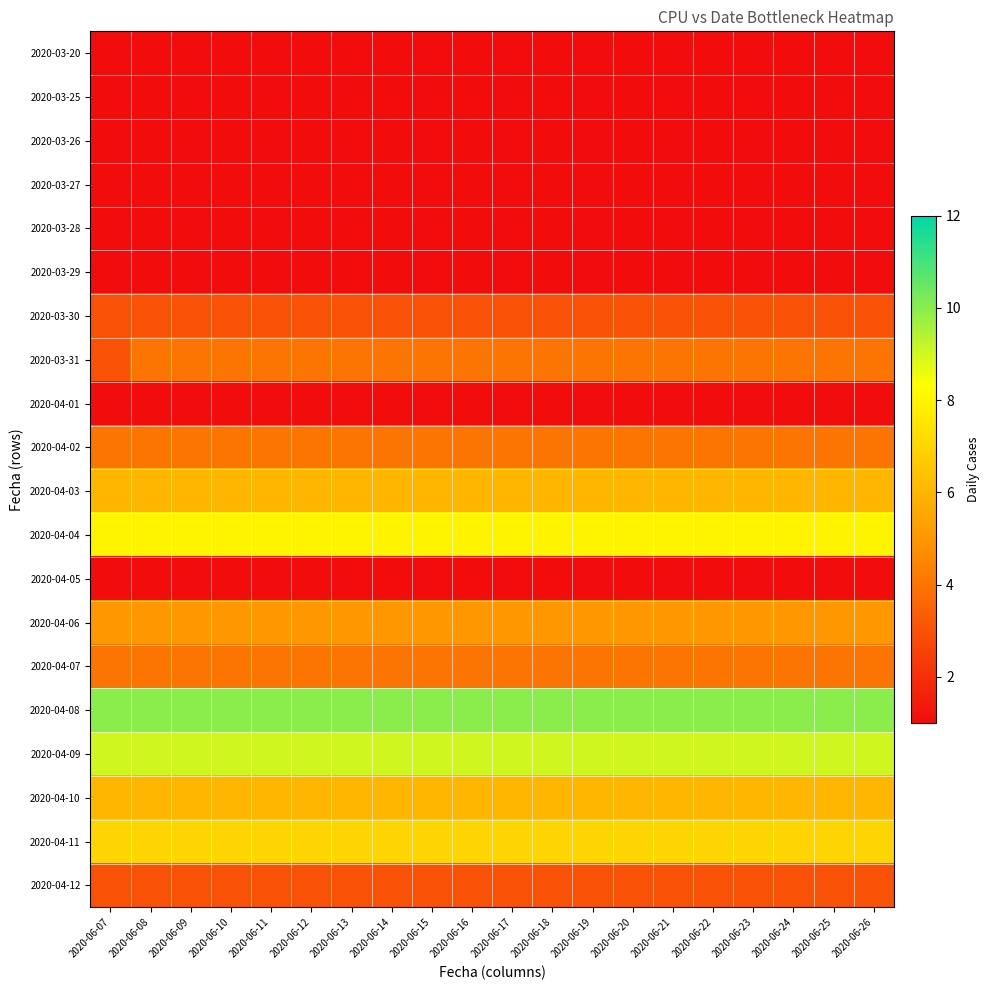

What is the spread (max minus min) of values at 2020-06-19?

9